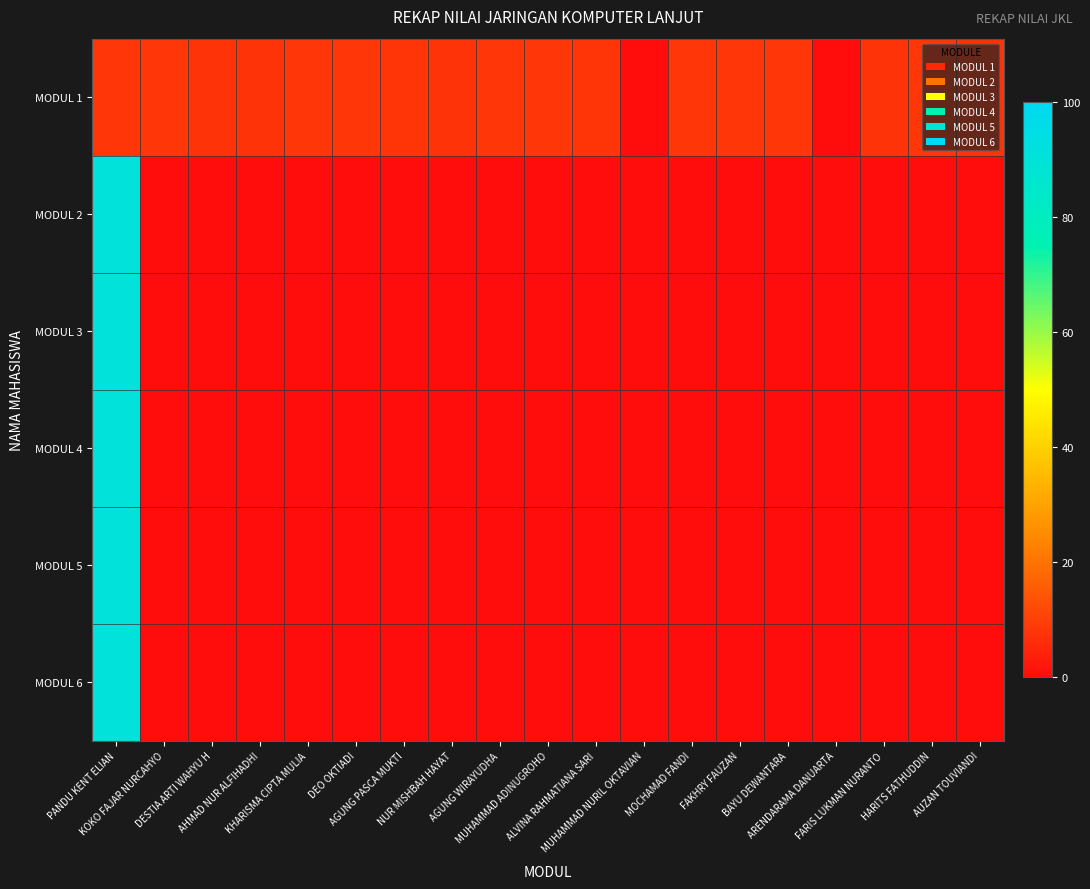

At how many categories does at least one series exceed 77?

1